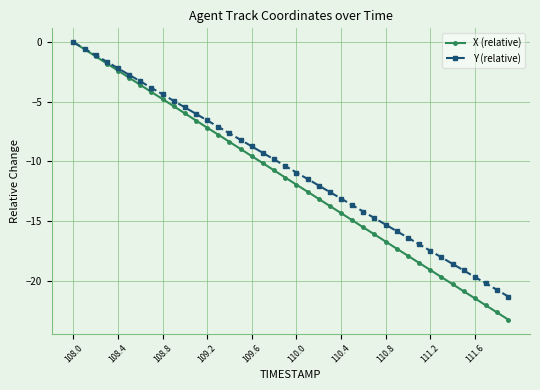

Which series has the widest spread of values?

X (relative)